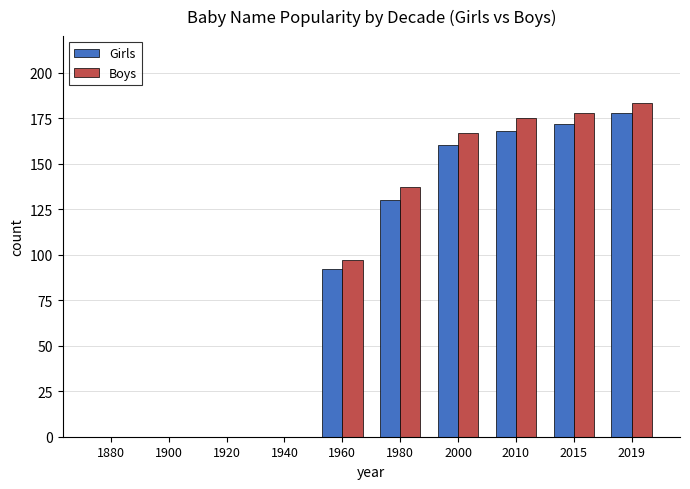

At which label is Girls closest to 89?

1960